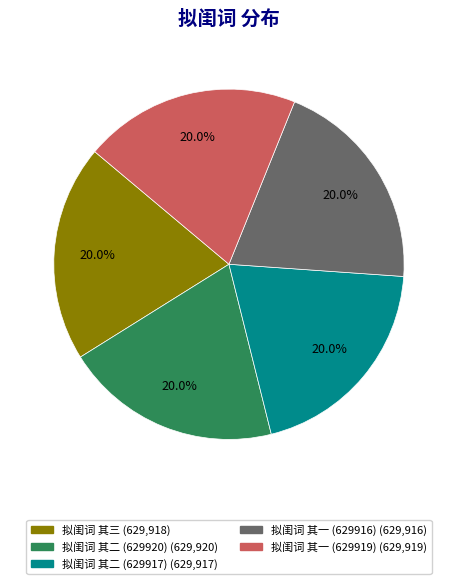

Is there any slice that represents more than half of the pie?

No